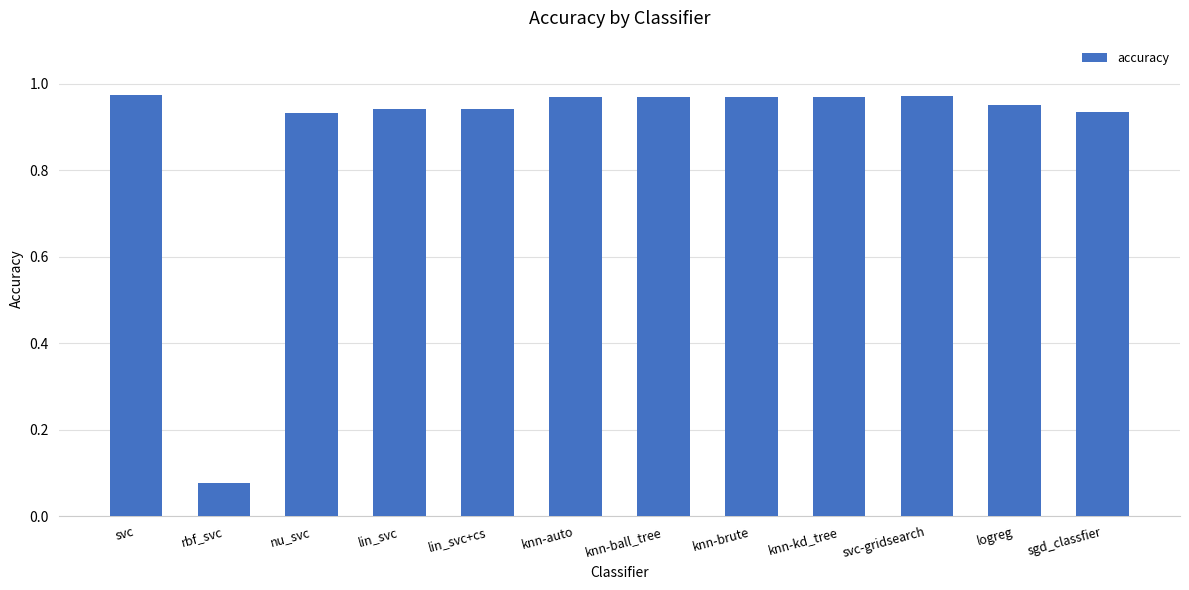

What is the label of the 8th bar from the left?

knn-brute